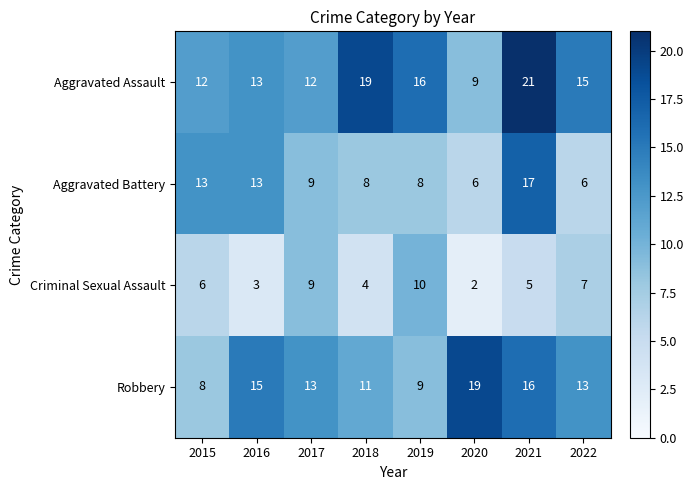

Rank the series by their maximum value, from highest to lowest.

Aggravated Assault, Robbery, Aggravated Battery, Criminal Sexual Assault